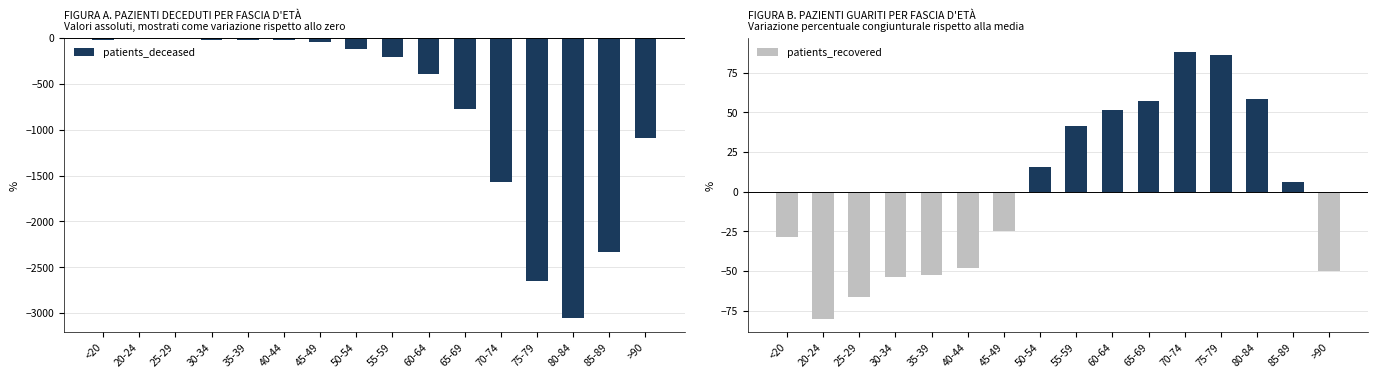

What is the difference between the highest and lowest values at 55-59?

242.5